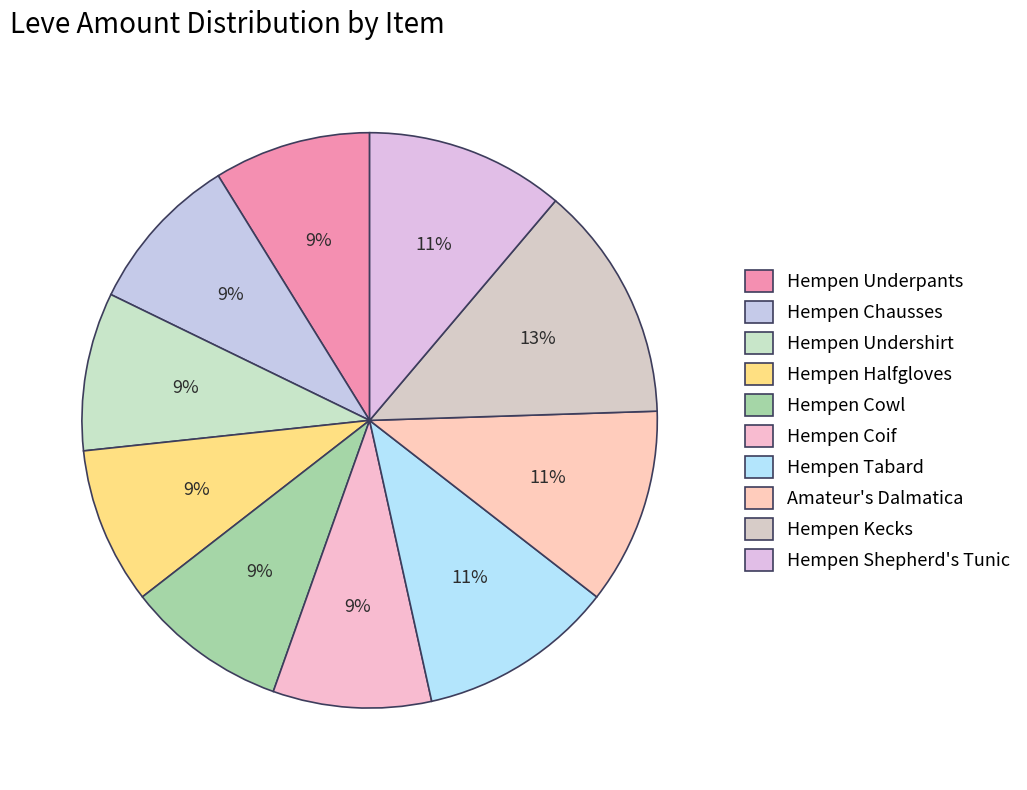

To the nearest percent, what is the average slice percentage?

10%